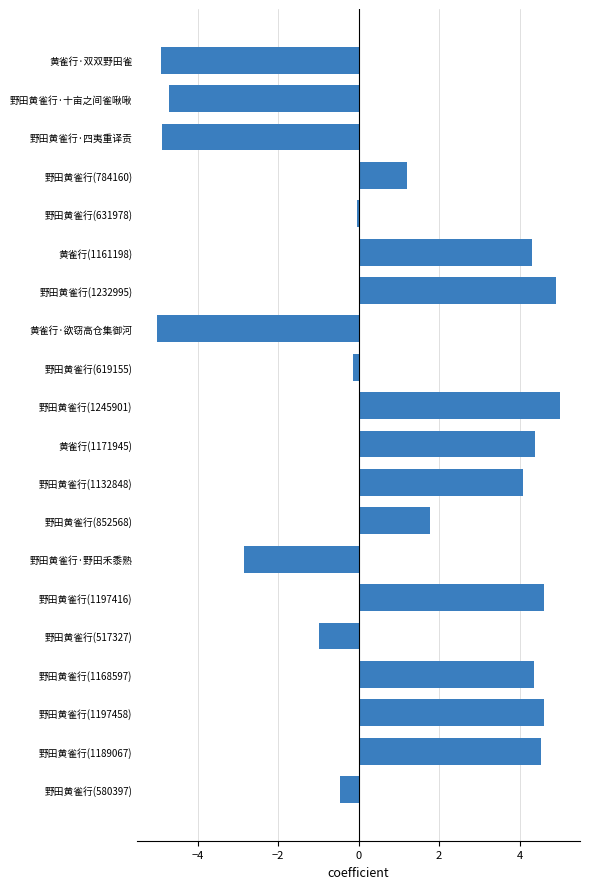

How many values exceed 1?

11